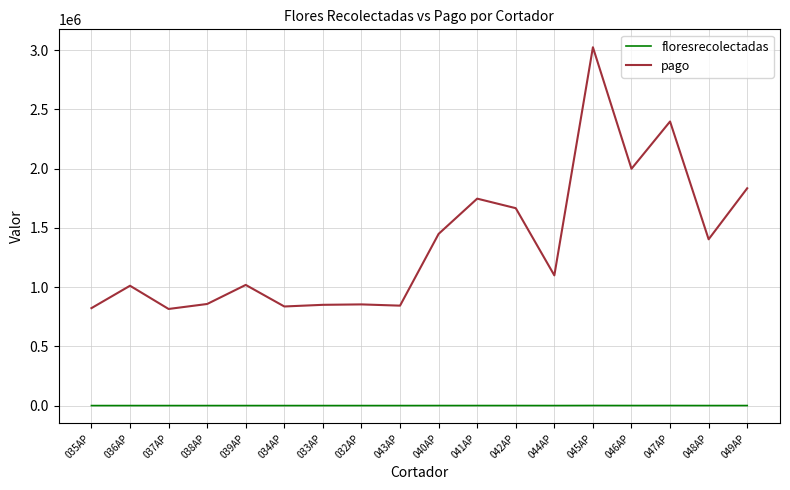

Which series has the widest spread of values?

pago